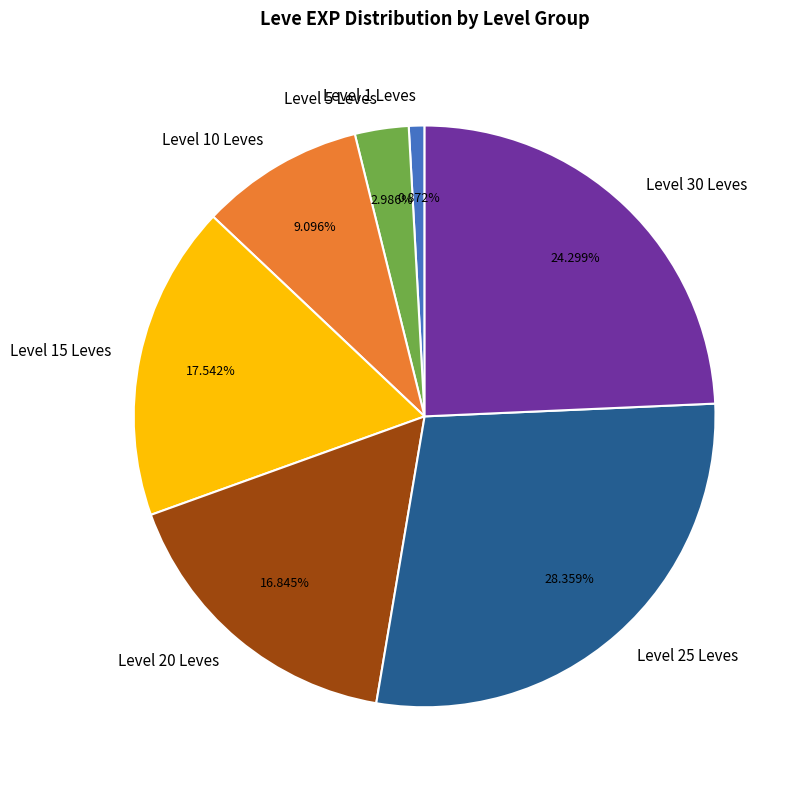

Is the sum of Level 25 Leves and Level 10 Leves greater than half?

No